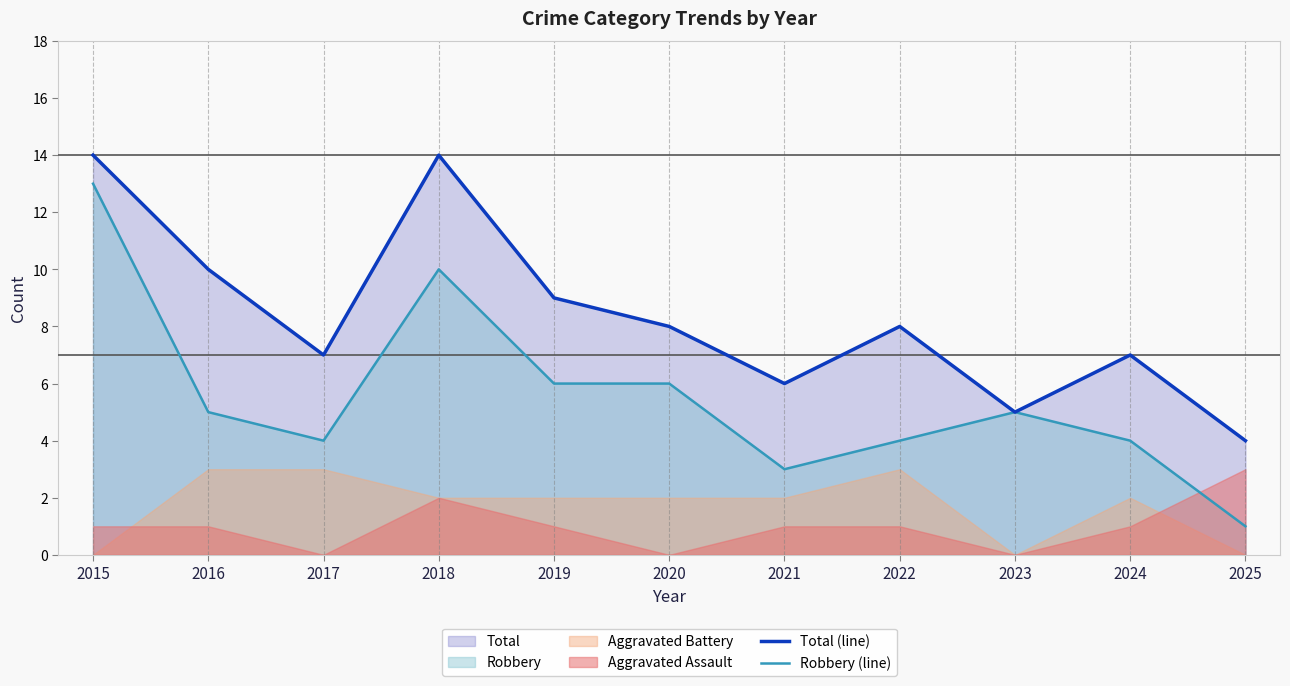

True or false: Total (line) and Robbery (line) intersect in this chart.

False